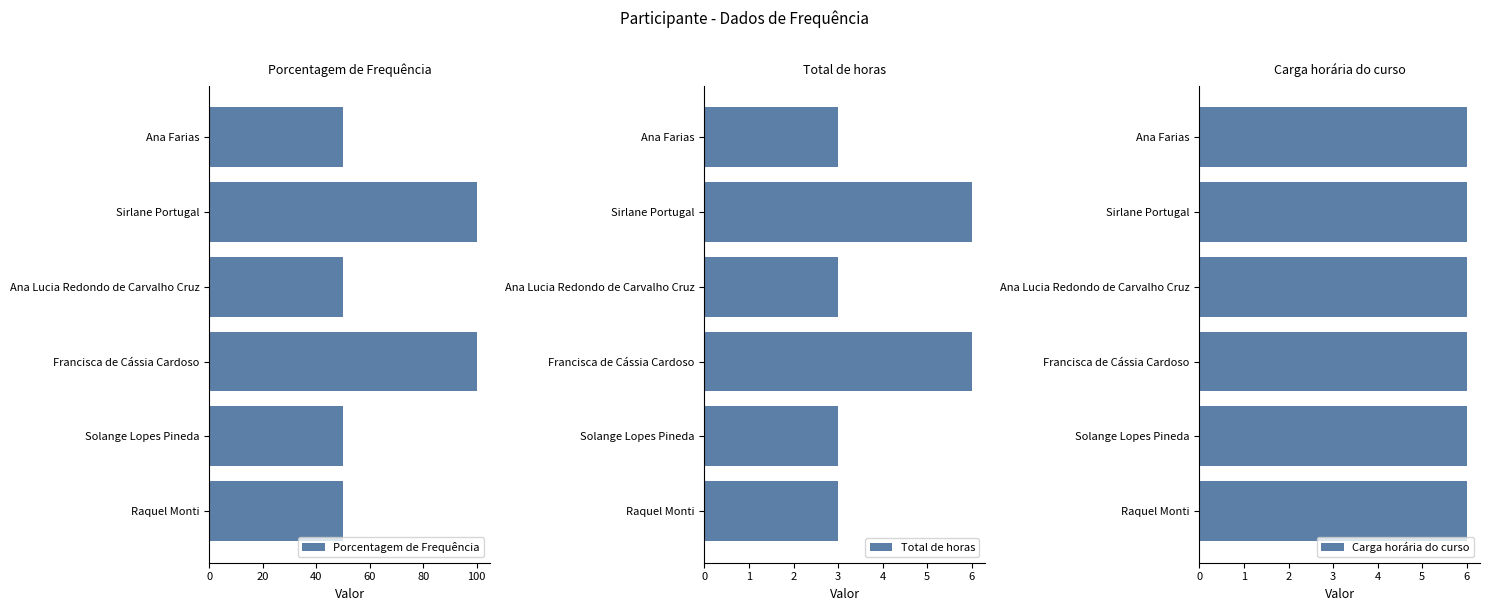

What is the difference between the Porcentagem de Frequência values at Solange Lopes Pineda and Francisca de Cássia Cardoso?

50